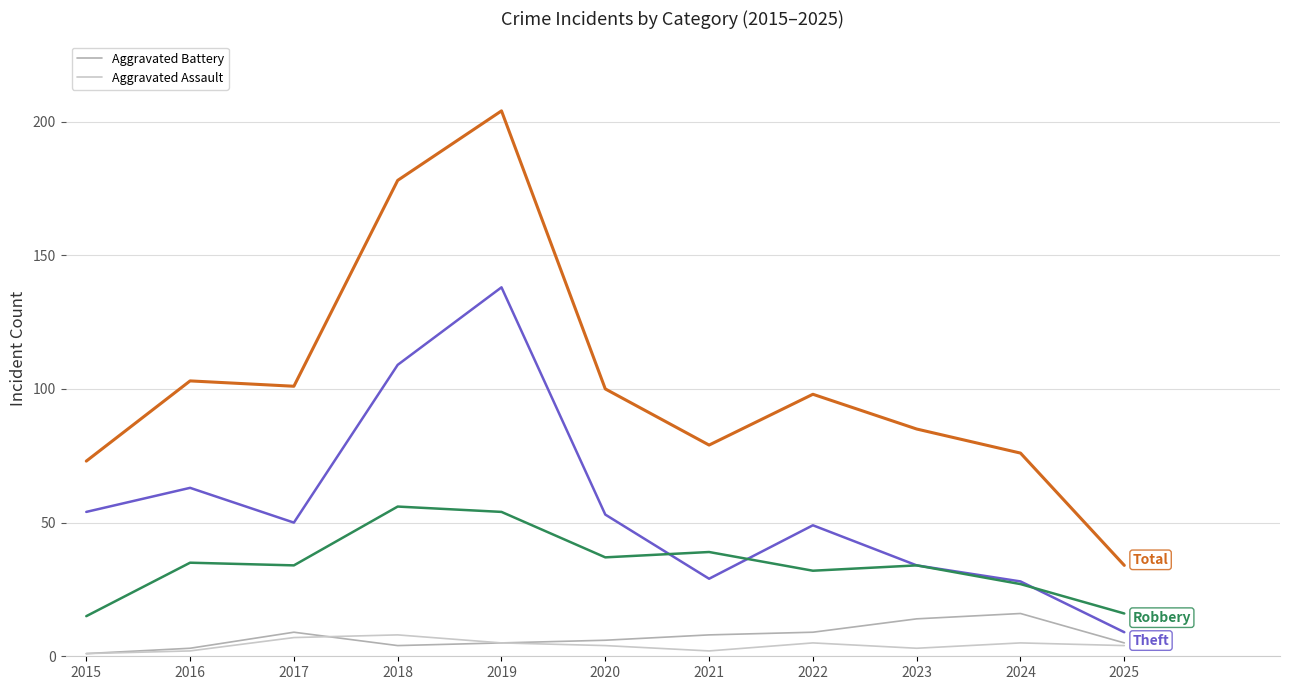

What is the difference between the highest and lowest values at 2019?

199